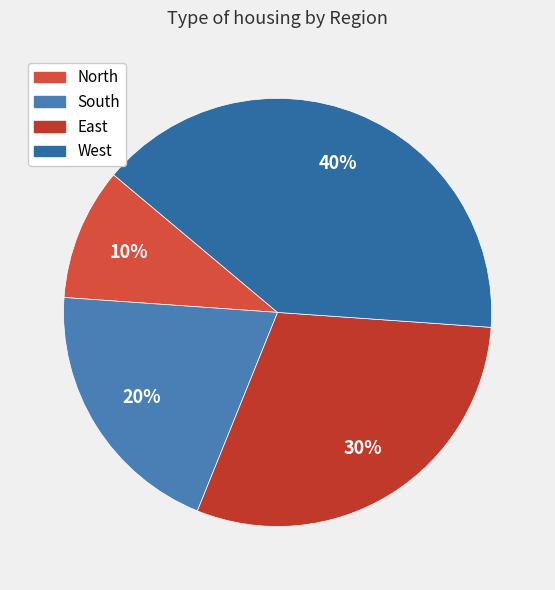

What is the total percentage of South and East?

50.0%